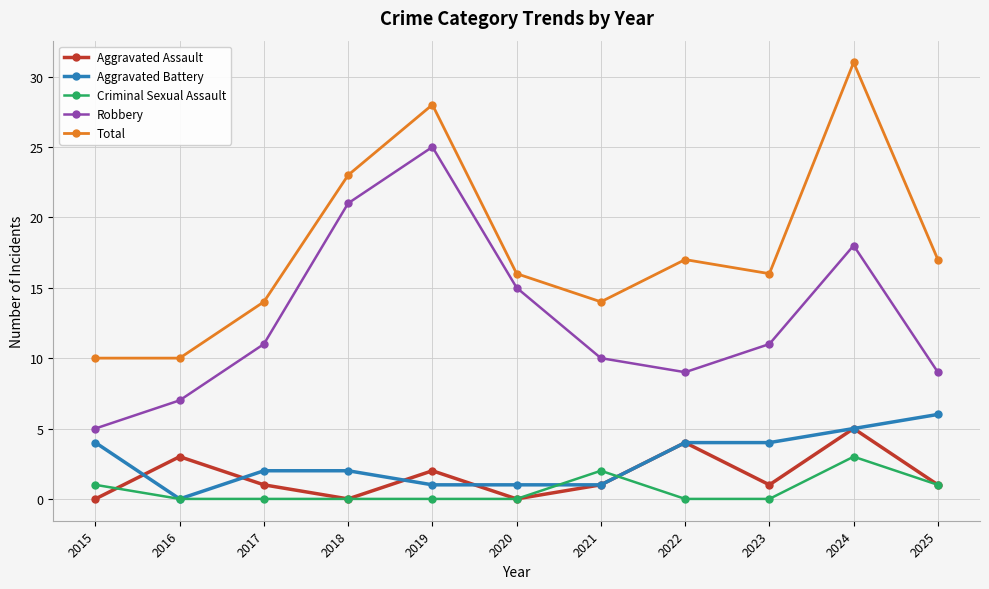

What is the maximum value shown in the chart?

31